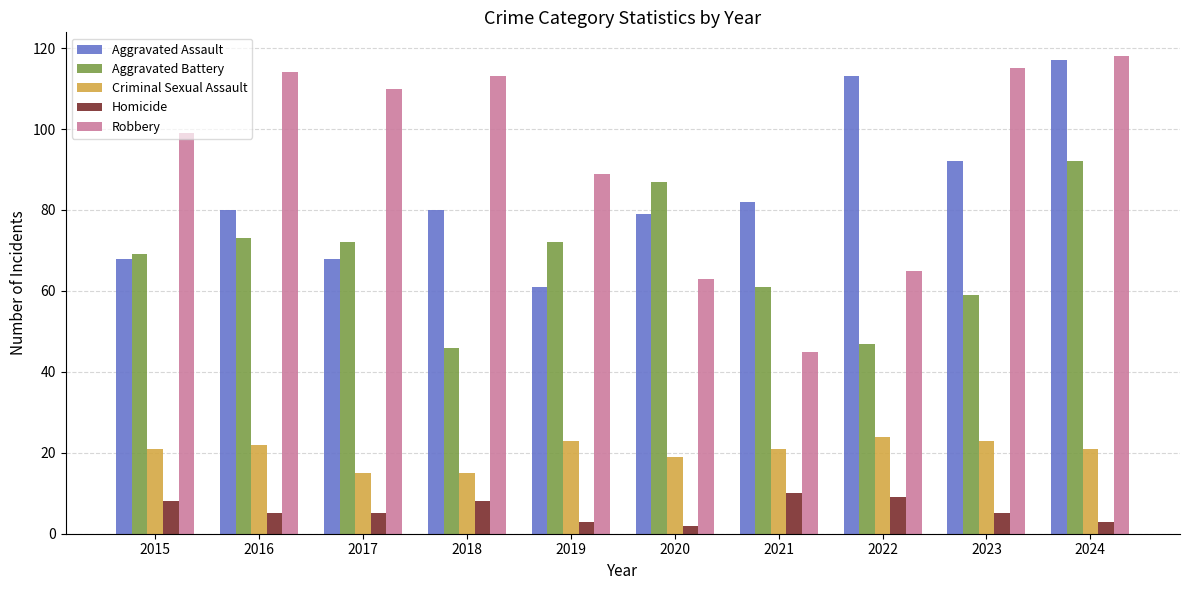

Reading right to left, list all the values displayed in this chart.

Aggravated Assault: 117	92	113	82	79	61	80	68	80	68
Aggravated Battery: 92	59	47	61	87	72	46	72	73	69
Criminal Sexual Assault: 21	23	24	21	19	23	15	15	22	21
Homicide: 3	5	9	10	2	3	8	5	5	8
Robbery: 118	115	65	45	63	89	113	110	114	99